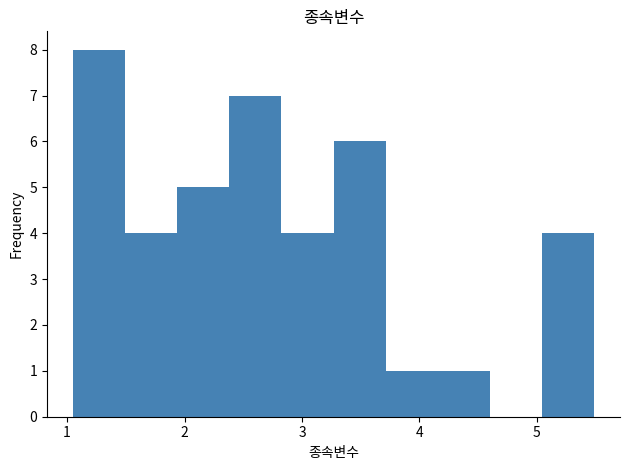

How tall is the bar that spans 3.7 to 4.2 on the x-axis? Neither the bar edges nor the heights are printed on the chart, so give them approximately, as read against the axes.

1